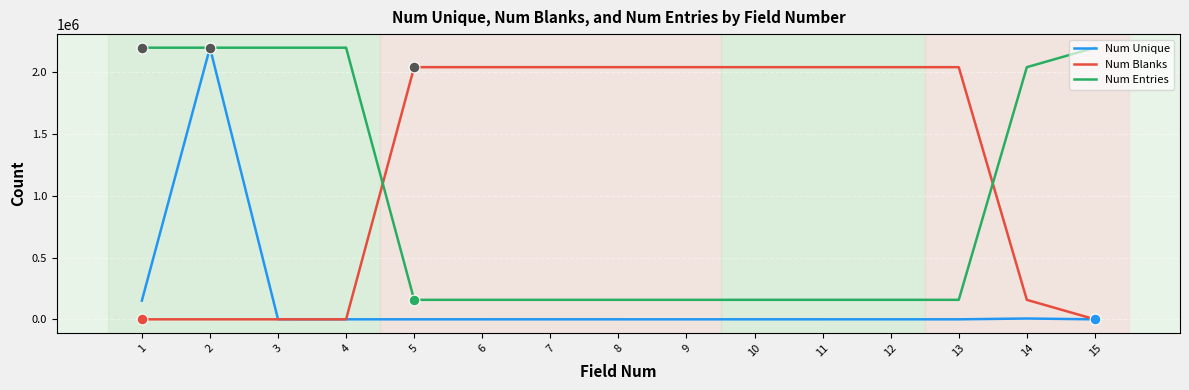

What is the minimum value for Num Entries?

157615